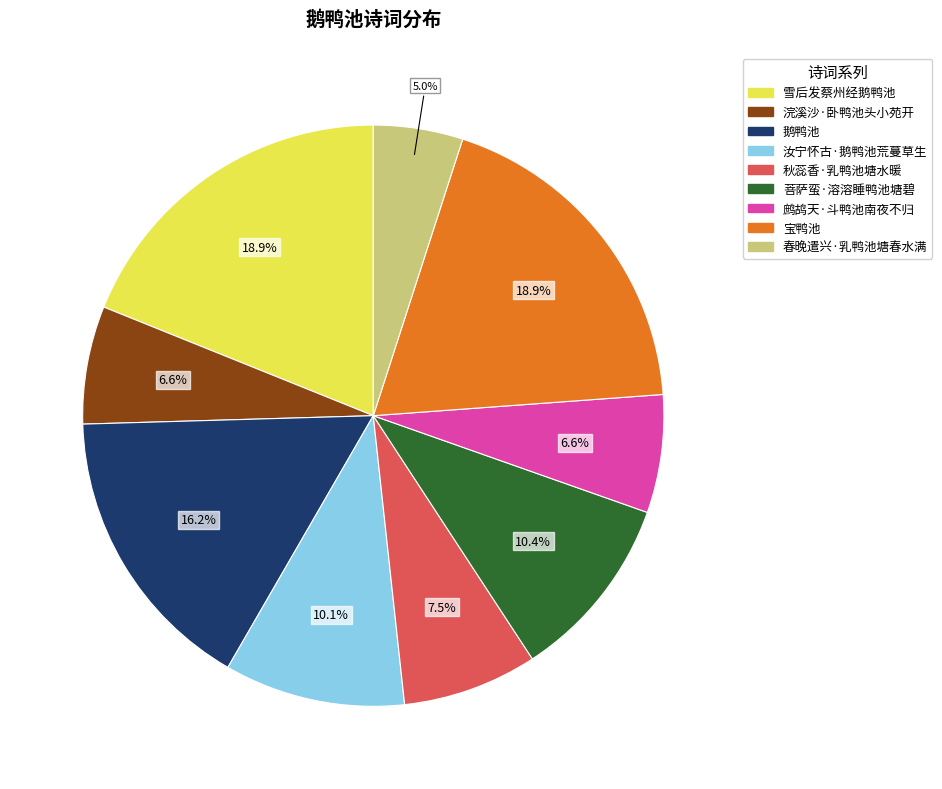

Approximately how many times larger is the value at 浣溪沙·卧鸭池头小苑开 compared to 汝宁怀古·鹅鸭池荒蔓草生?

0.7